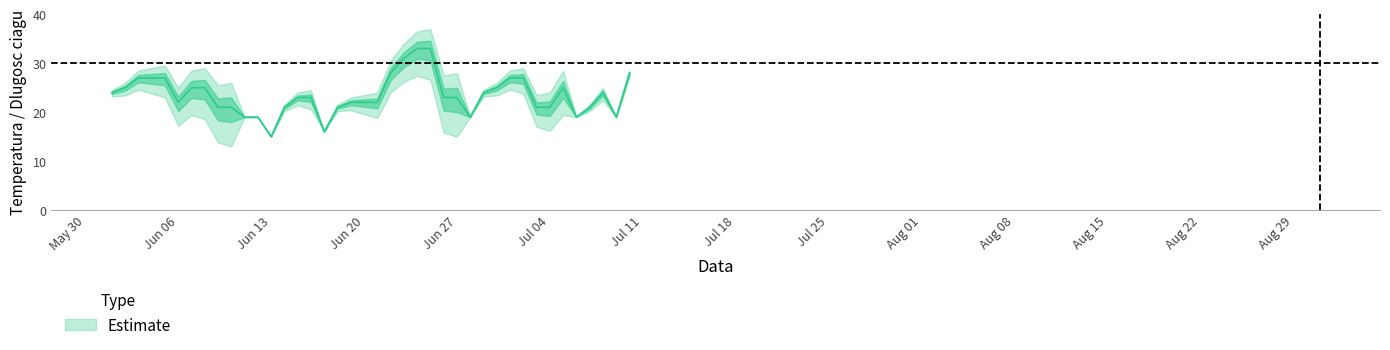

Reading left to right, list all the values displayed in this chart.

24	25	27	27	27	22	25	25	21	21	19	19	15	21	23	23	16	21	22	22	22	28	31	33	33	23	23	19	24	25	27	27	21	21	25	19	21	24	19	28